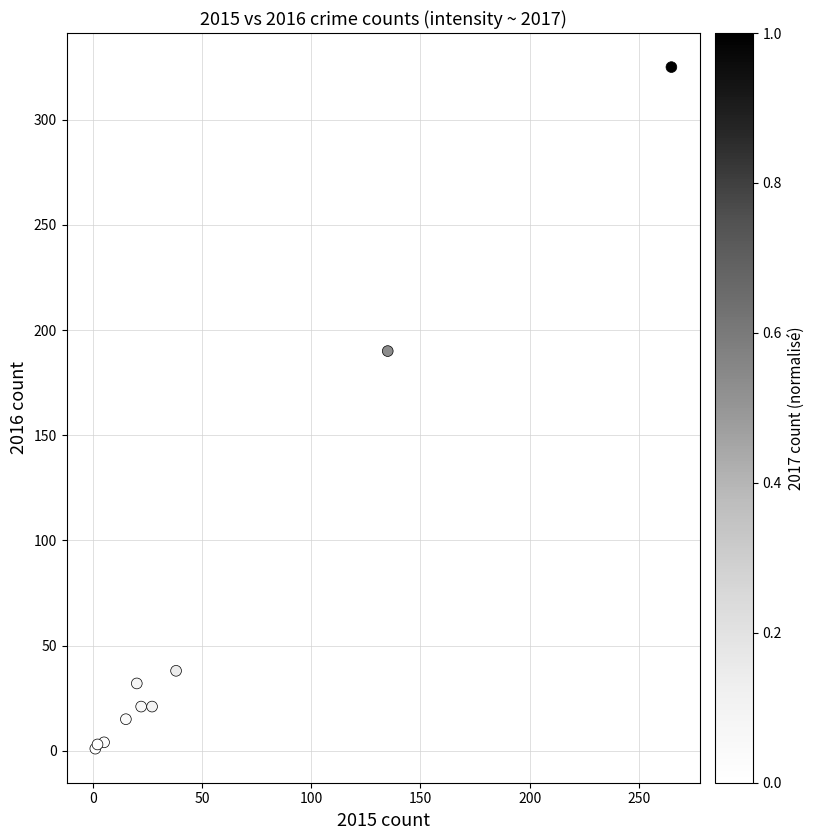

What Y value in the scatter plot is closest to 163?

190